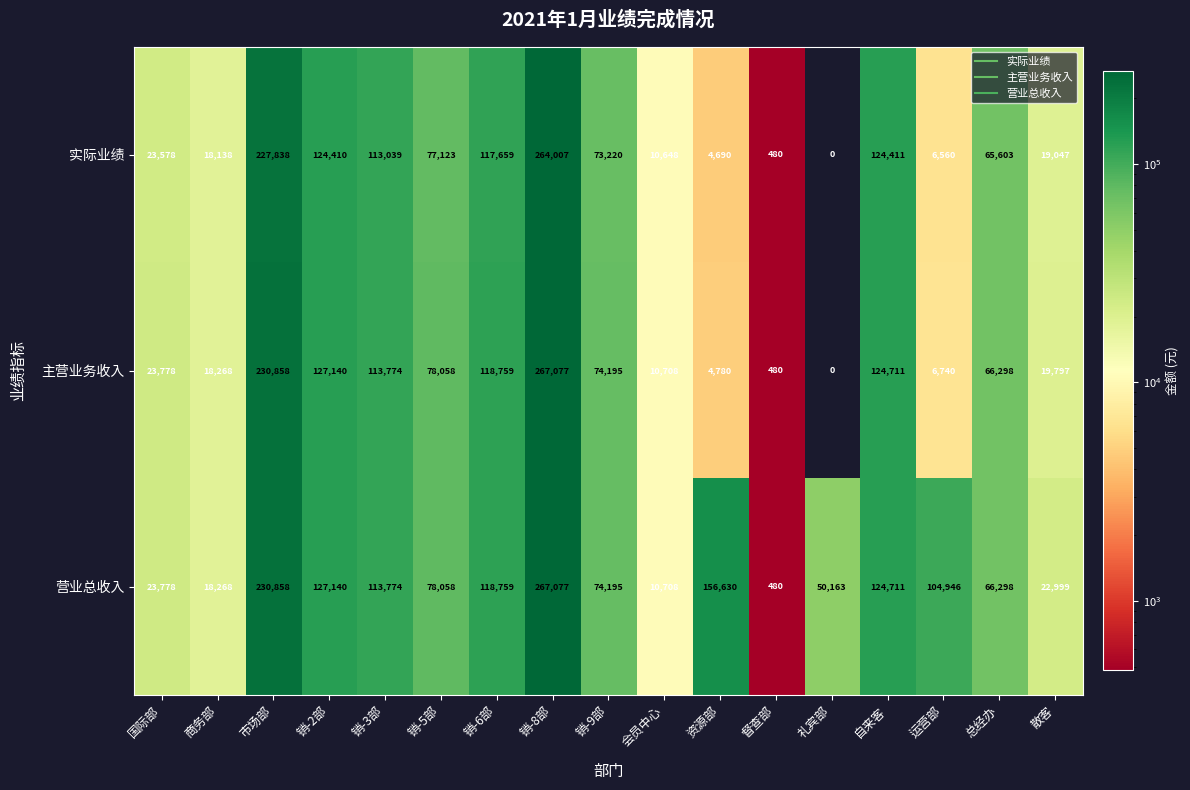

At which label does 主营业务收入 first exceed 66298?

市场部